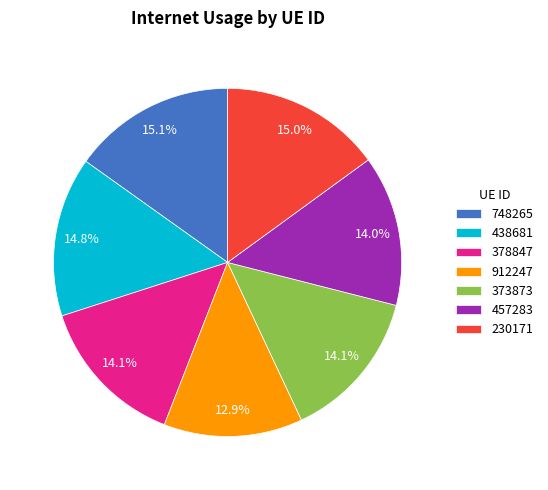

To the nearest percent, what is the difference between the largest and smallest slice percentages?

2%